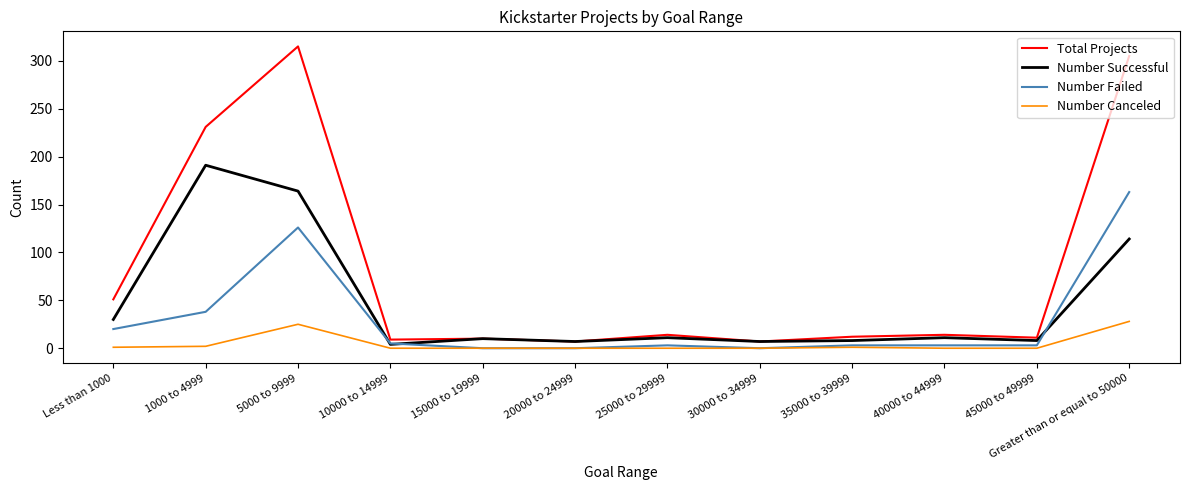

What is the sum of all Number Failed values?

364